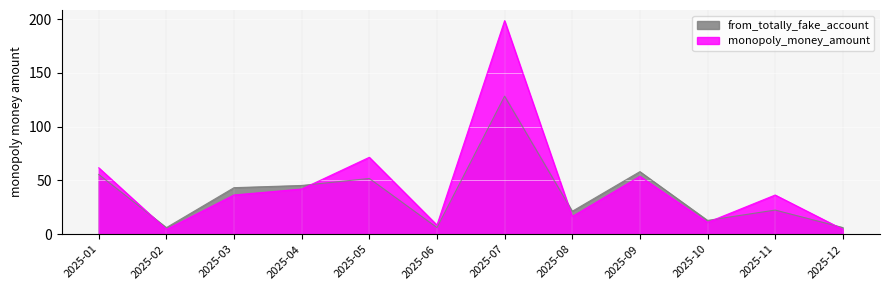

What is the value of the 12th point from the left?

4.5